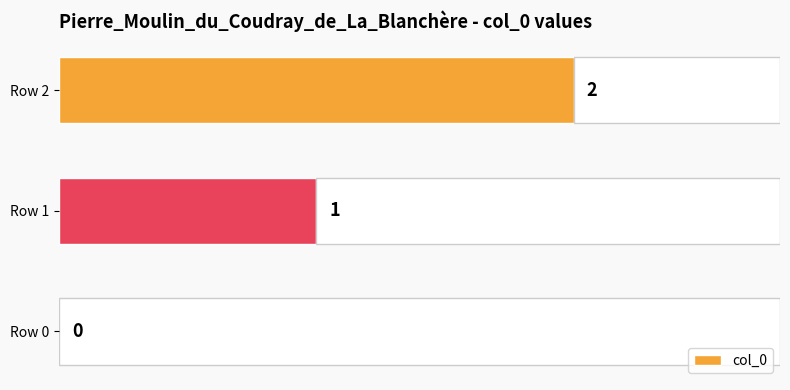

What is the sum of all values?

3